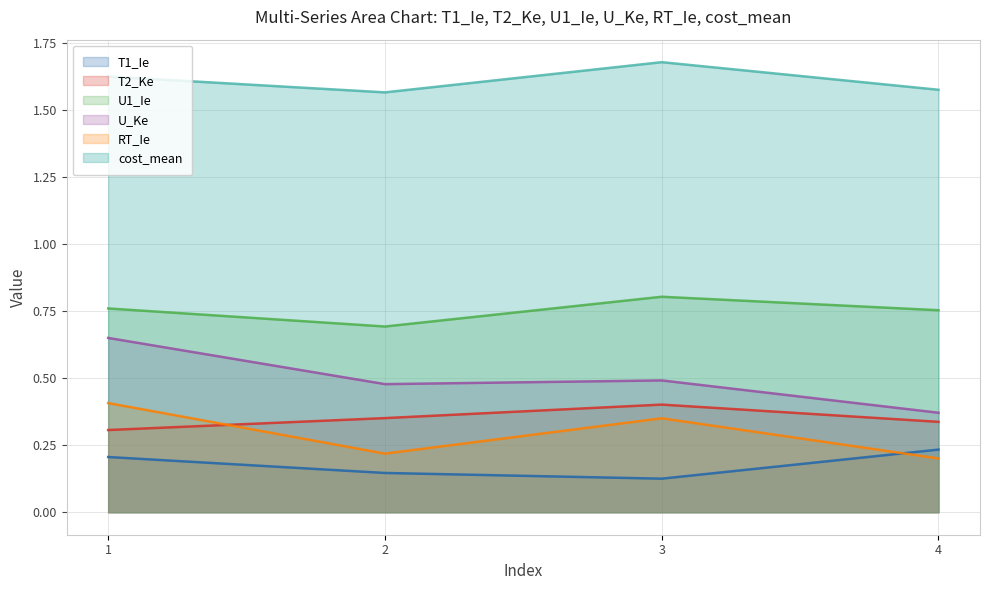

Which series changed the most between 1 and 3?

U_Ke